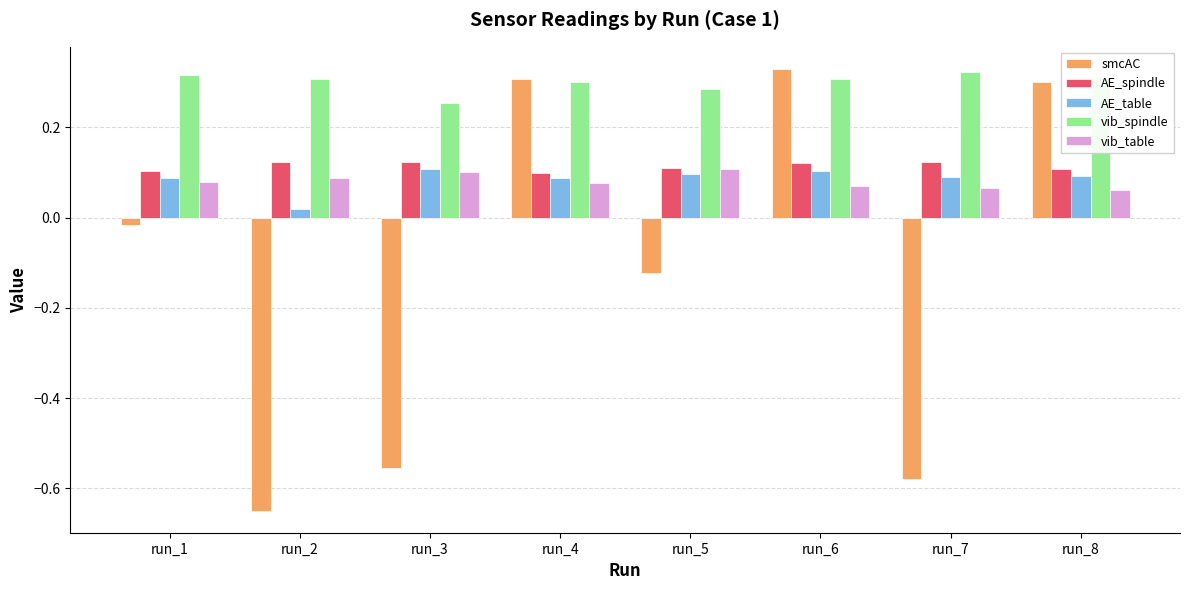

Which series has the largest total across all categories?

vib_spindle